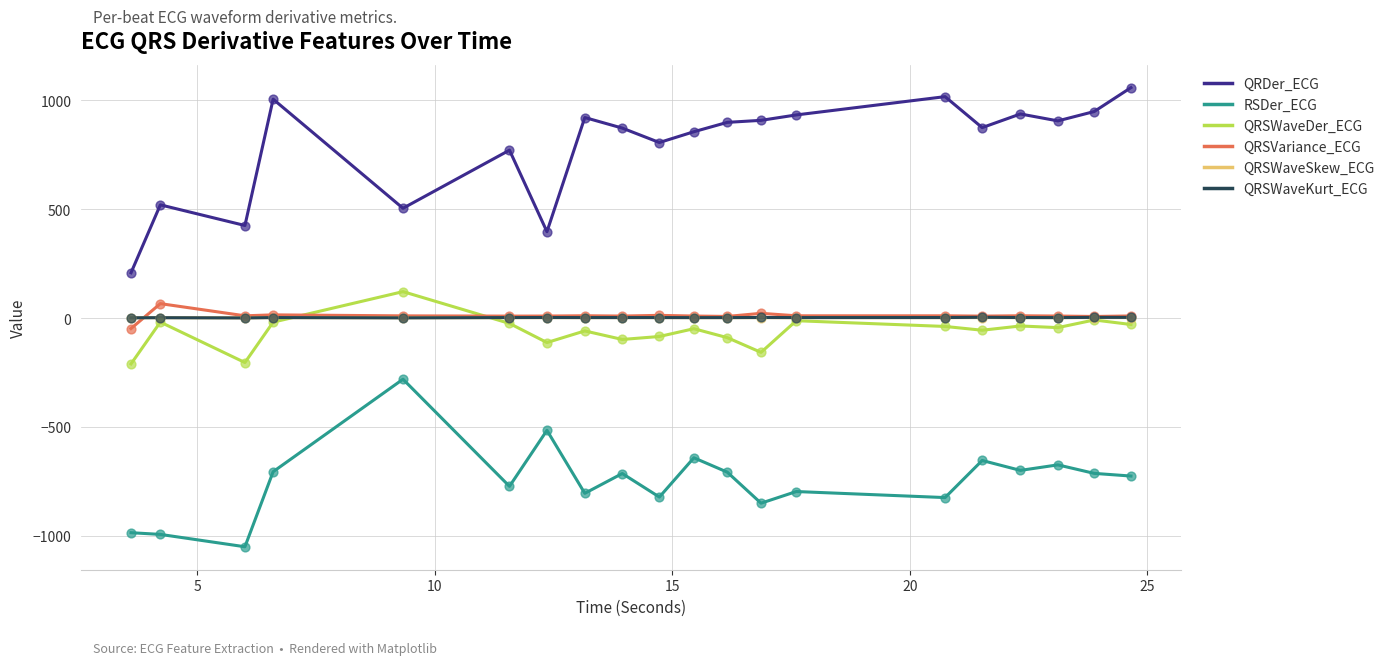

Which series has the largest total across all categories?

QRDer_ECG